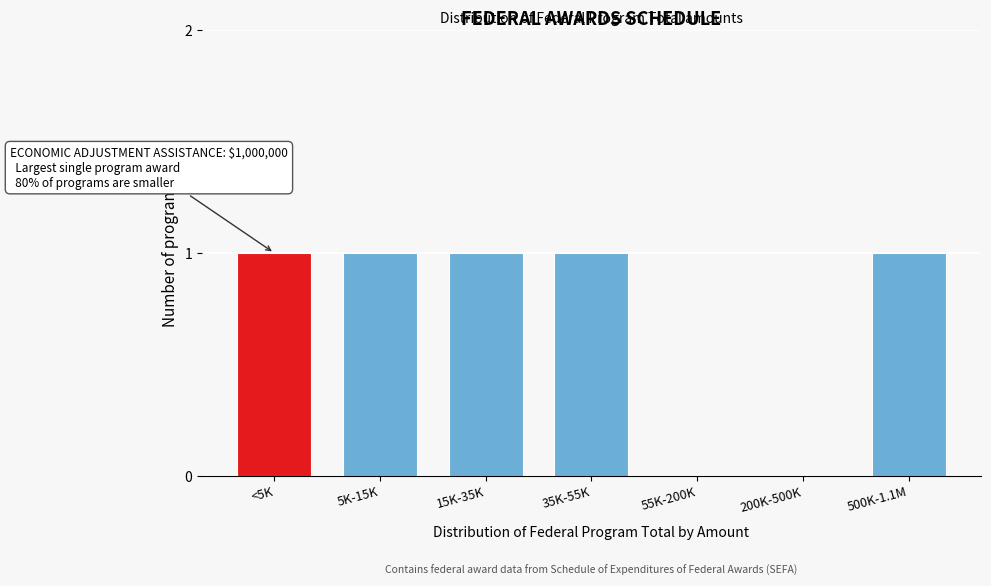

Reading right to left, what are all the values shown in this chart?

500K-1.1M=1	200K-500K=0	55K-200K=0	35K-55K=1	15K-35K=1	5K-15K=1	<5K=1